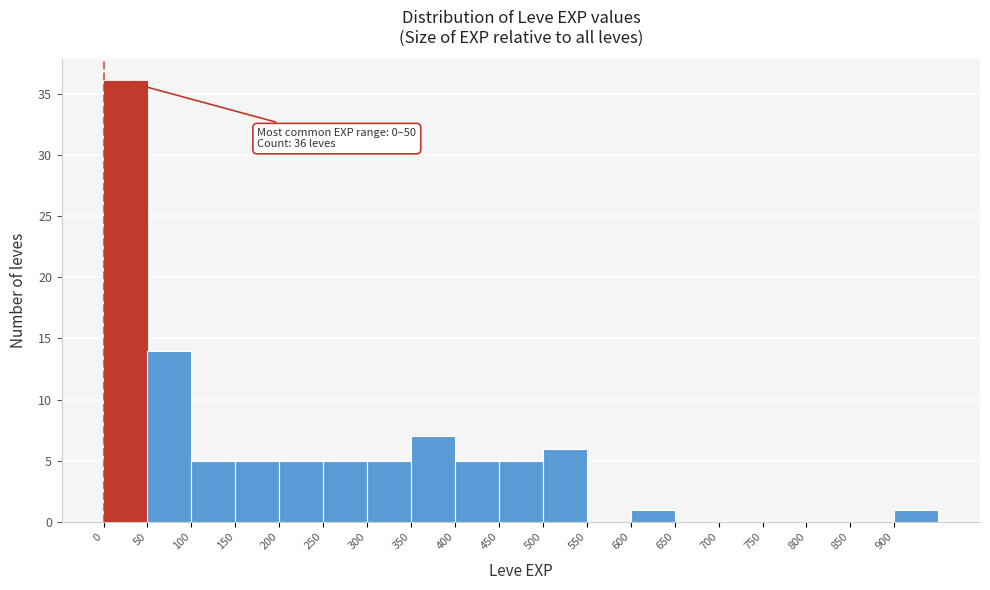

Which range on the x-axis has the tallest bar?

0 to 50